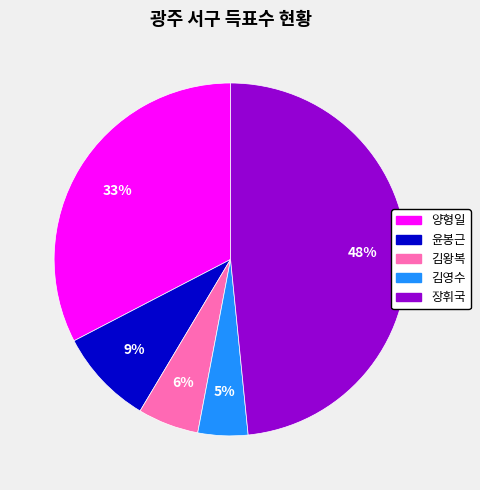

Rank the categories by value from highest to lowest.

장휘국, 양형일, 윤봉근, 김왕복, 김영수